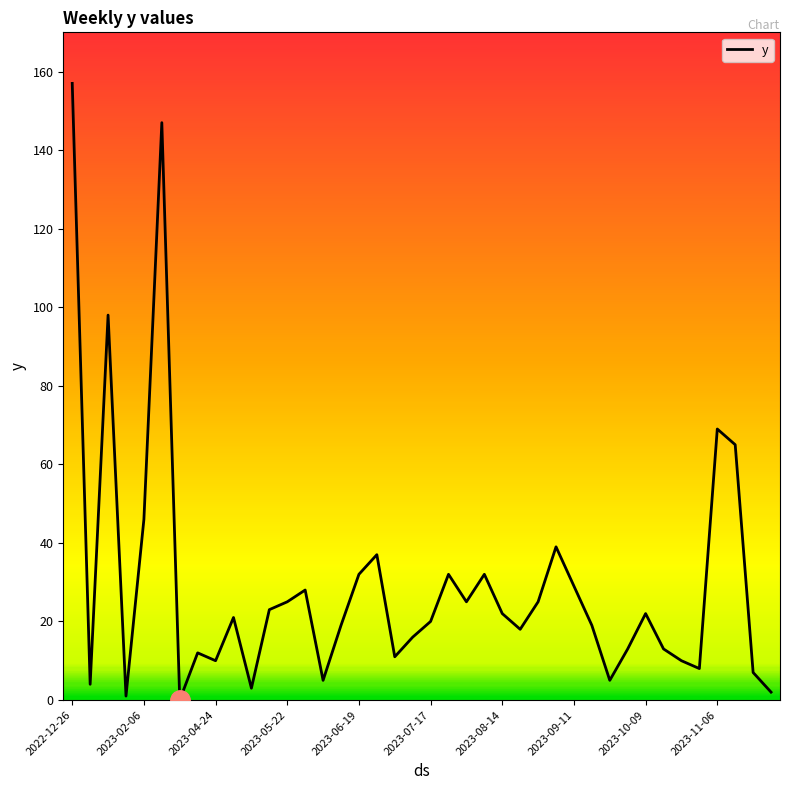

What is the maximum value shown in the chart?

157